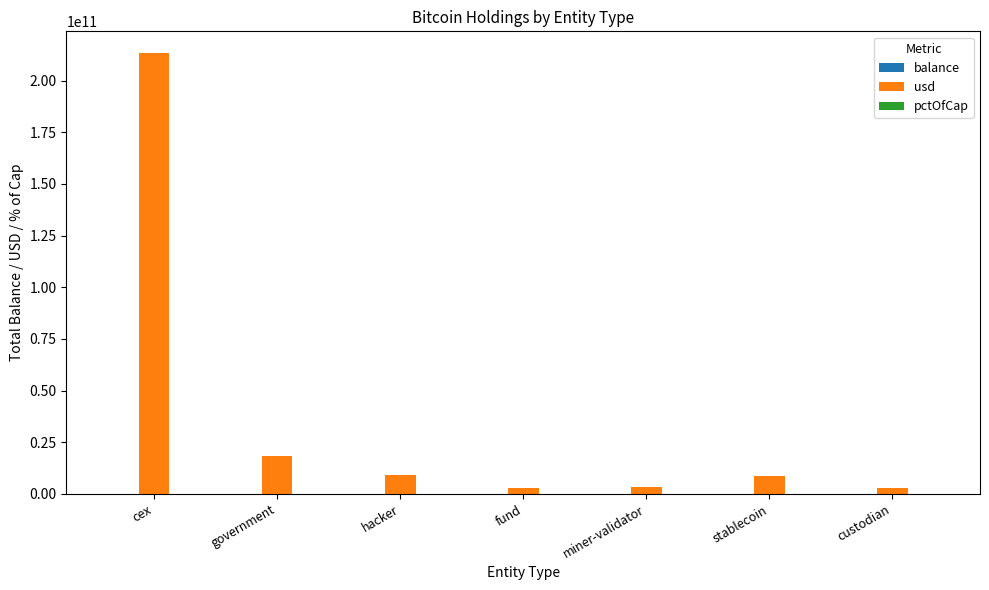

Are the bars horizontal?

No